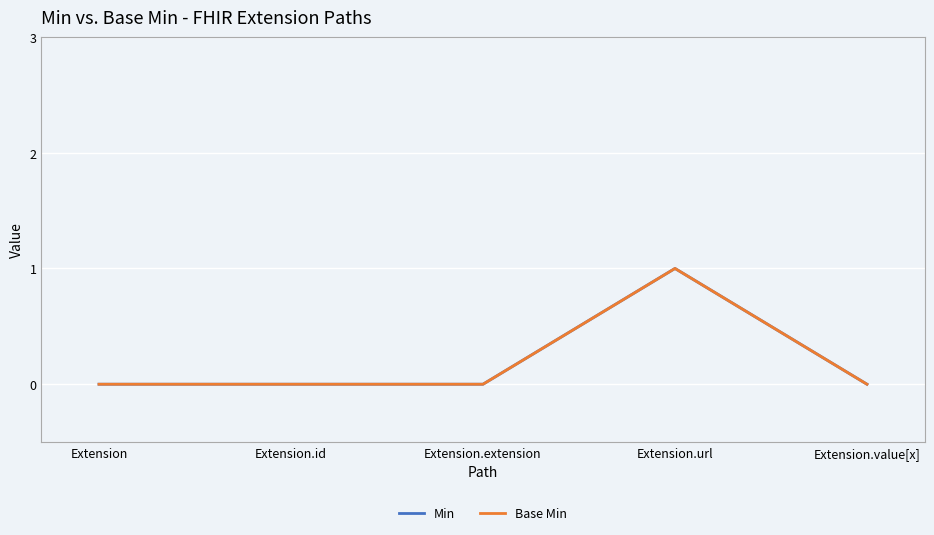

What is the highest value of the Min series?

1